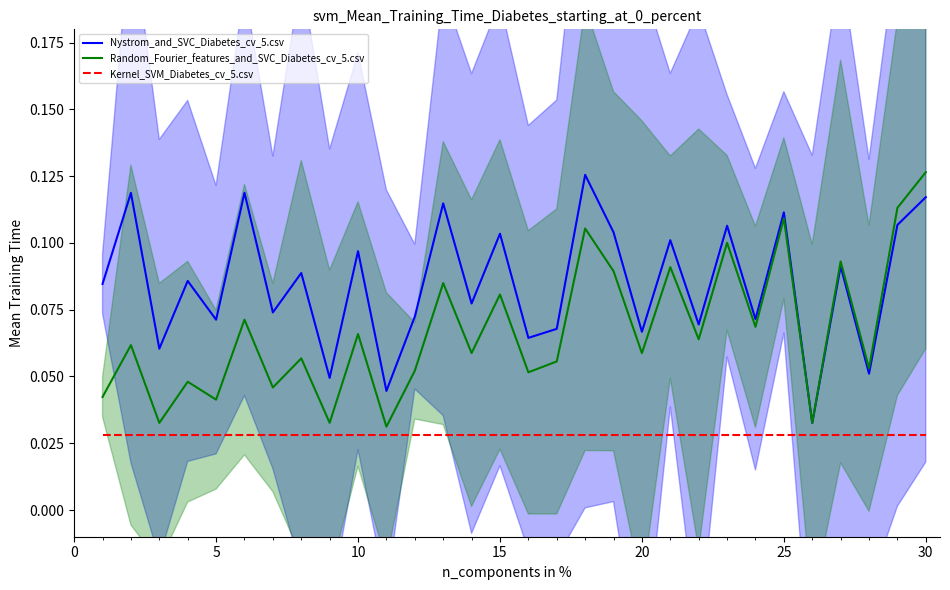

True or false: Random_Fourier_features_and_SVC_Diabetes_cv_5.csv and Kernel_SVM_Diabetes_cv_5.csv intersect in this chart.

False